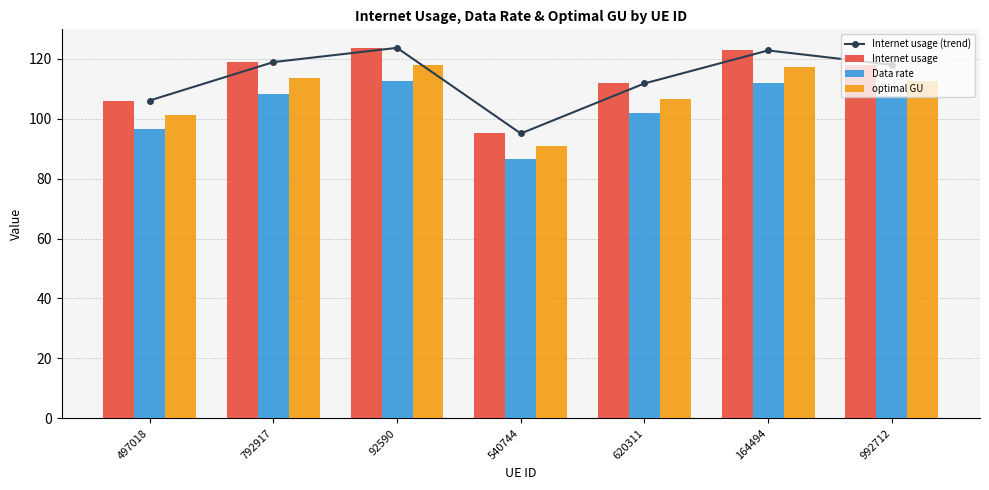

Are the bars horizontal?

No